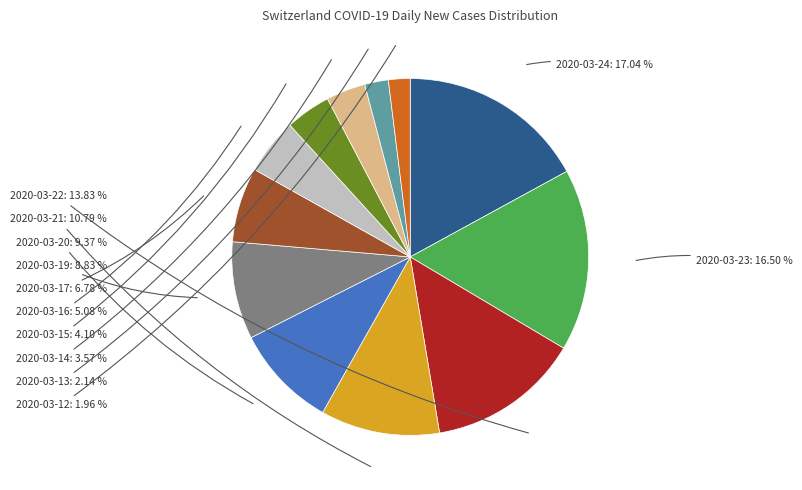

Count the number of slices in the pie.

12